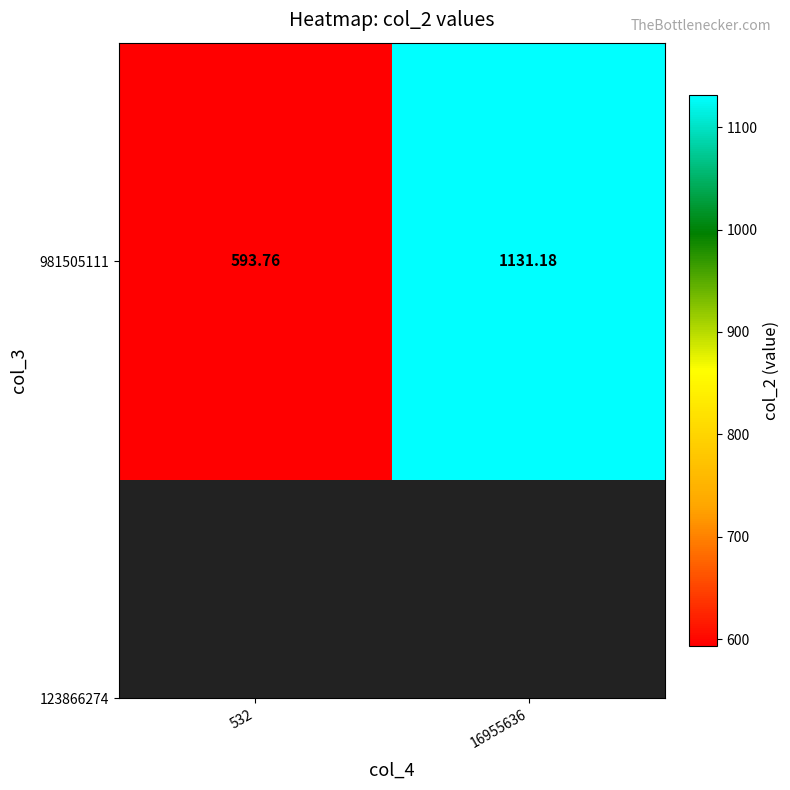

What is the average value?

862.5